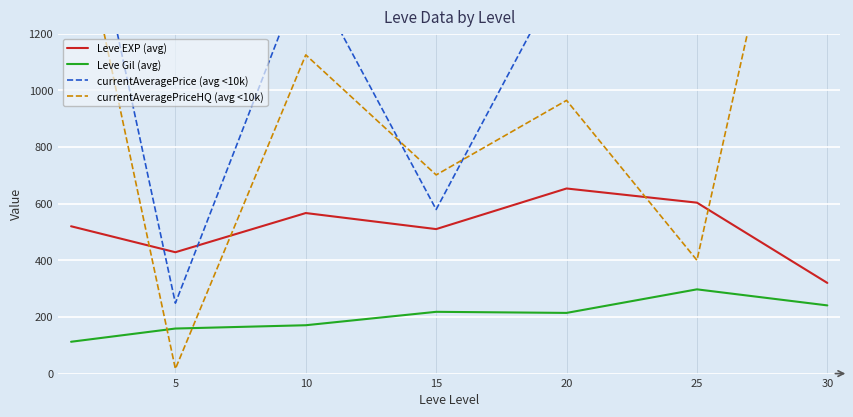

Is it true that Leve EXP (avg) equals 603.3 at 25?

True